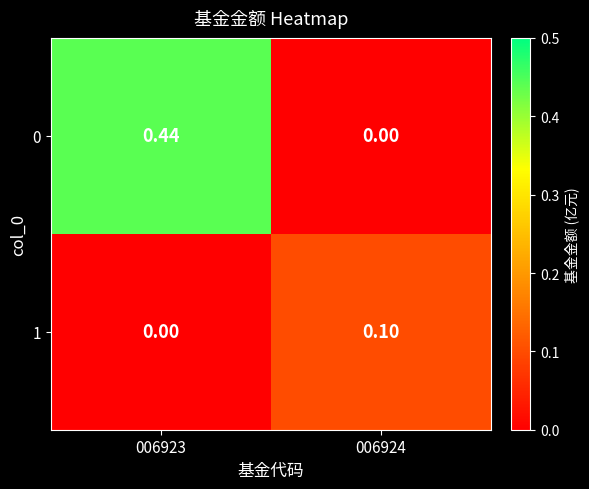

Is the value of 1 at 006923 greater than the value of 0 at 006923?

No